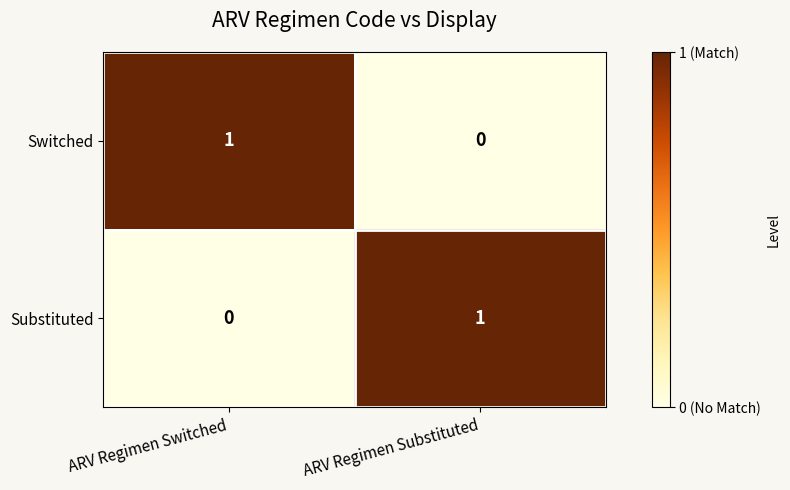

Rank the series at ARV Regimen Switched from highest to lowest value.

Switched, Substituted